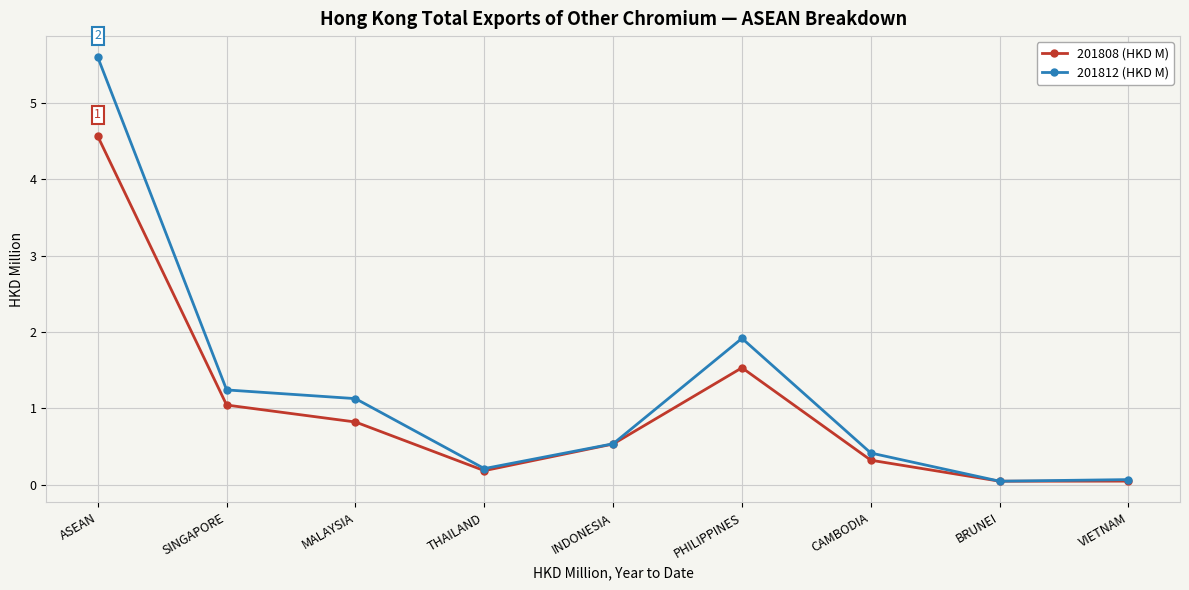

Which series has the largest total across all categories?

201812 (HKD M)